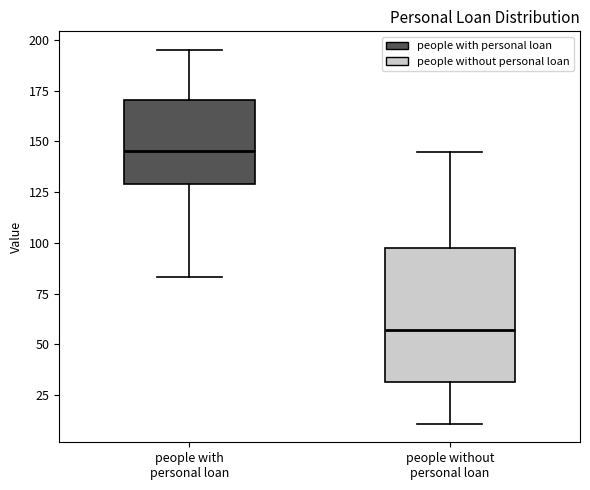

Reading left to right, transcribe this box plot: for each box, give where its median line is, the range the box spans, and where its two whiskers end, as read against the y-axis. The values are not printed on the chart, so give them approximately, as read against the axis.

people with personal loan: median 145, box 130 to 170, whiskers 85 to 195
people without personal loan: median 55, box 30 to 100, whiskers 10 to 145